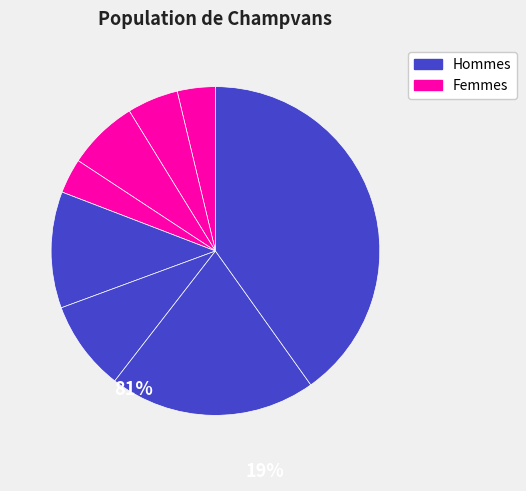

How many slices are in this pie chart?

8